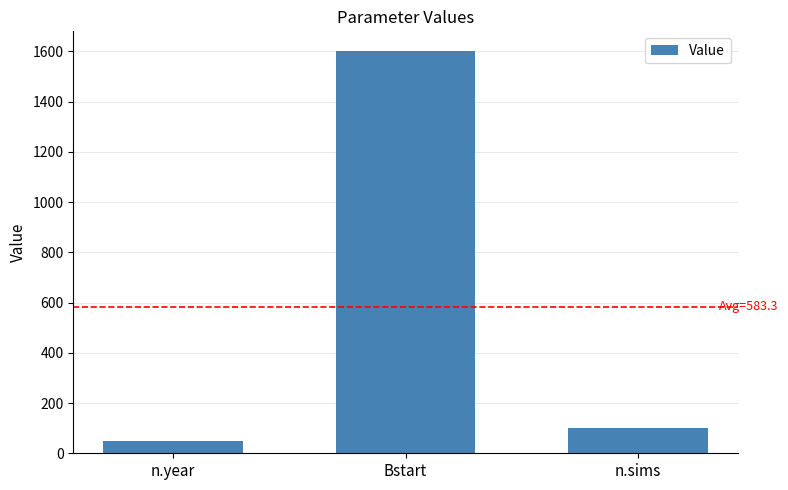

At which category does the chart reach its peak across all series?

Bstart